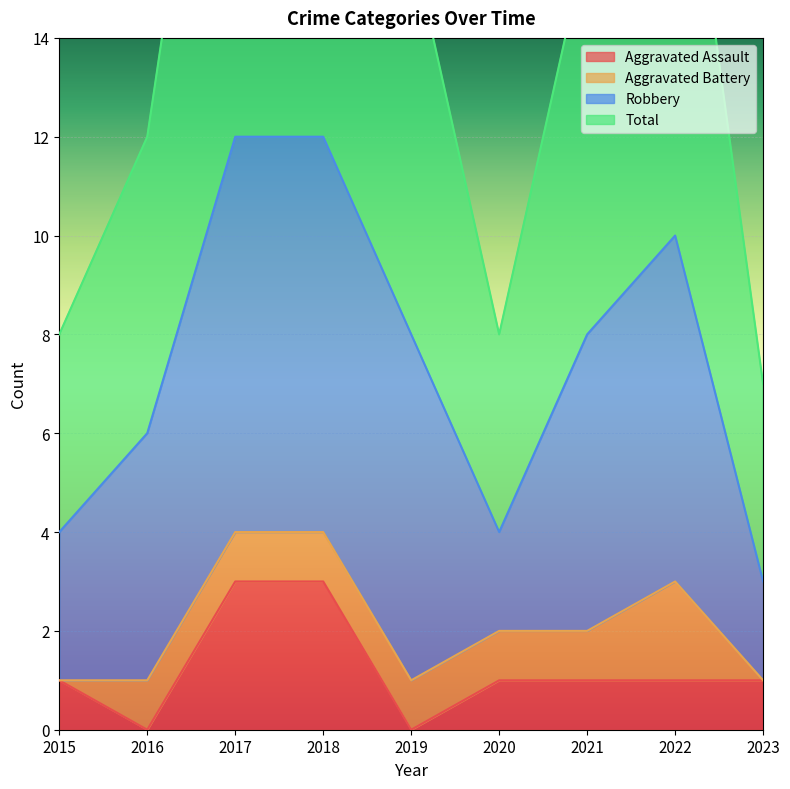

Reading left to right, what are all the values shown in this chart?

Aggravated Assault: 1	0	3	3	0	1	1	1	1
Total: 8	12	24	24	16	8	16	20	7